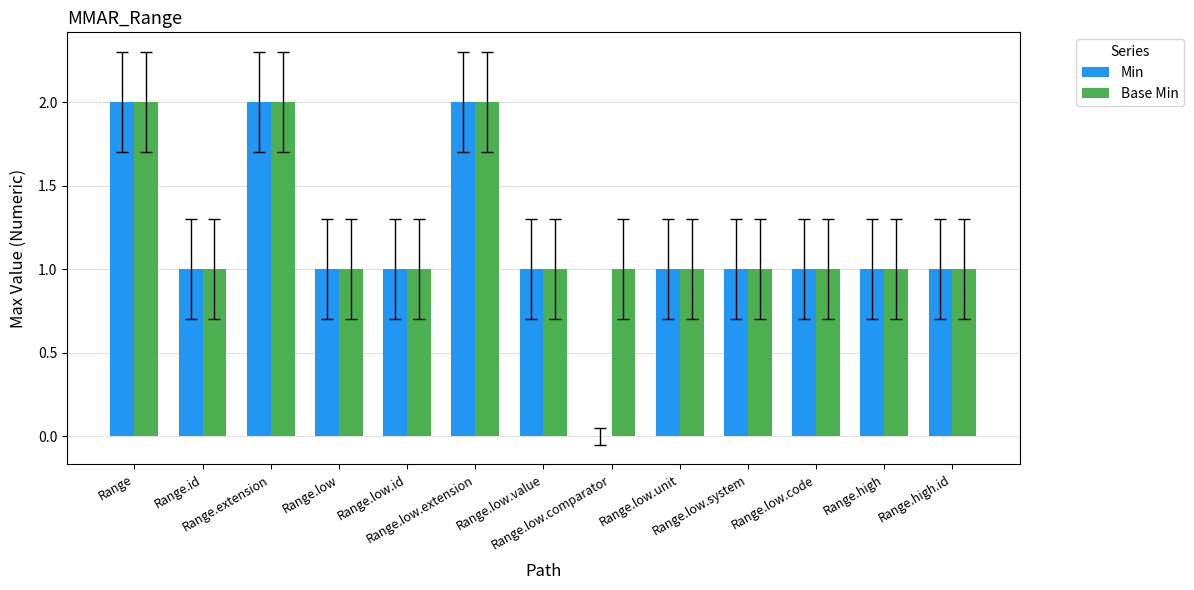

How many groups of bars are there?

13